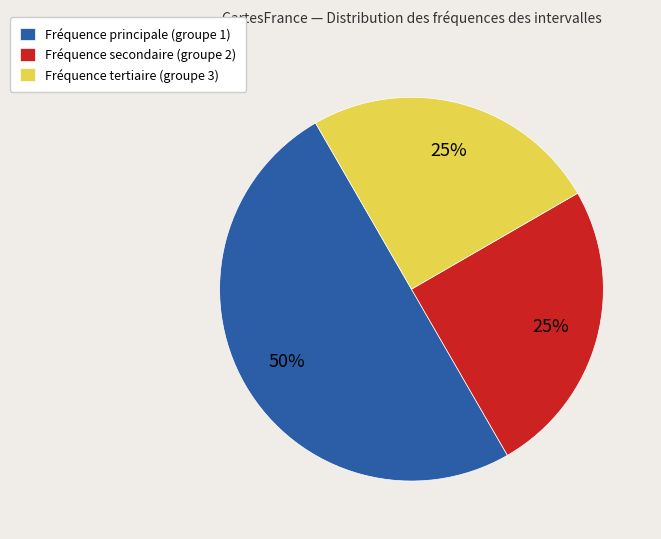

Which category has the biggest portion of the pie?

Fréquence principale (groupe 1)